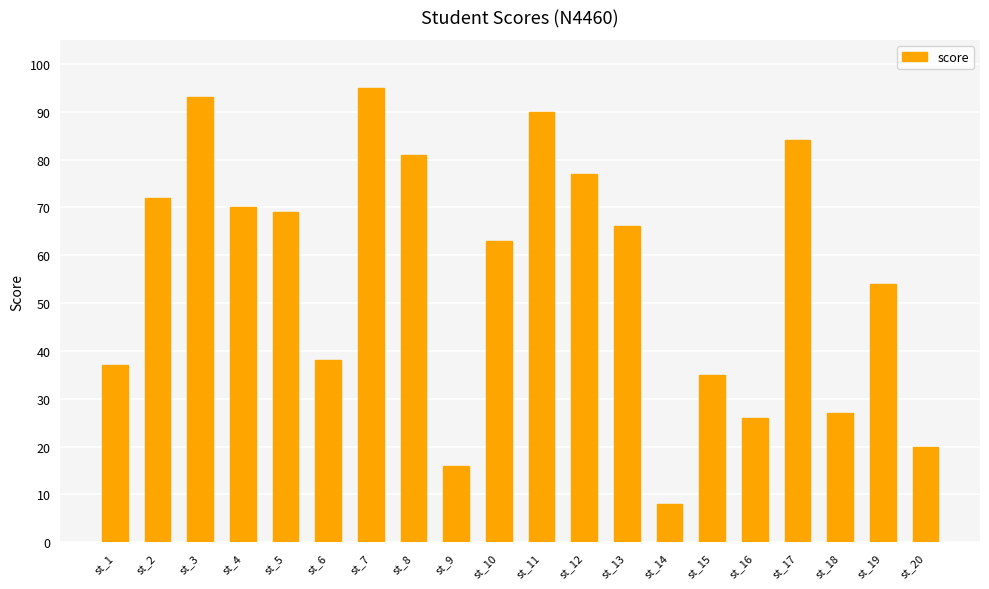

List the labels in order of value, smallest first.

st_14, st_9, st_20, st_16, st_18, st_15, st_1, st_6, st_19, st_10, st_13, st_5, st_4, st_2, st_12, st_8, st_17, st_11, st_3, st_7